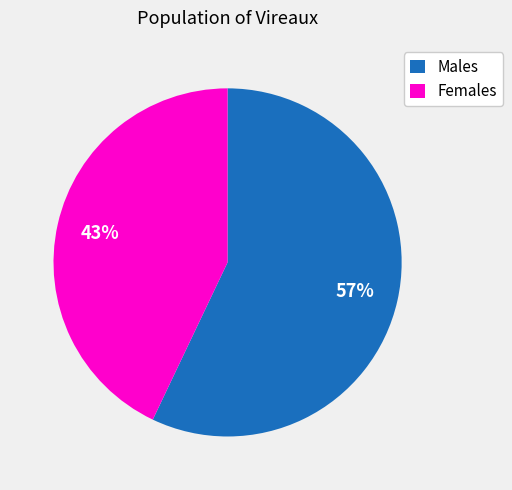

Does Females represent more than half of the total?

No